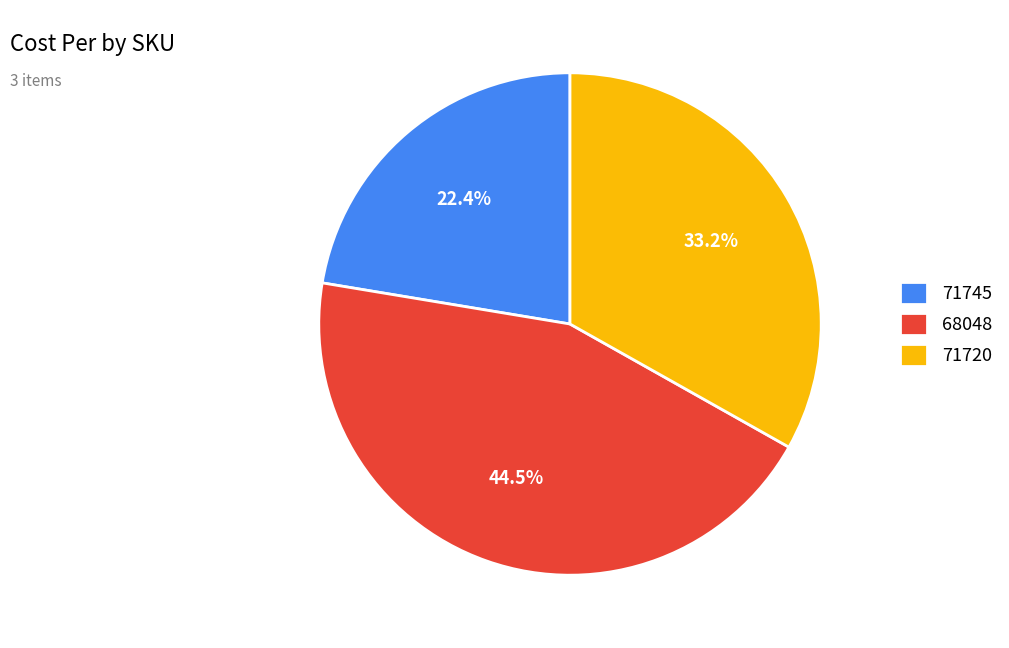

What is the largest slice in the pie chart?

68048